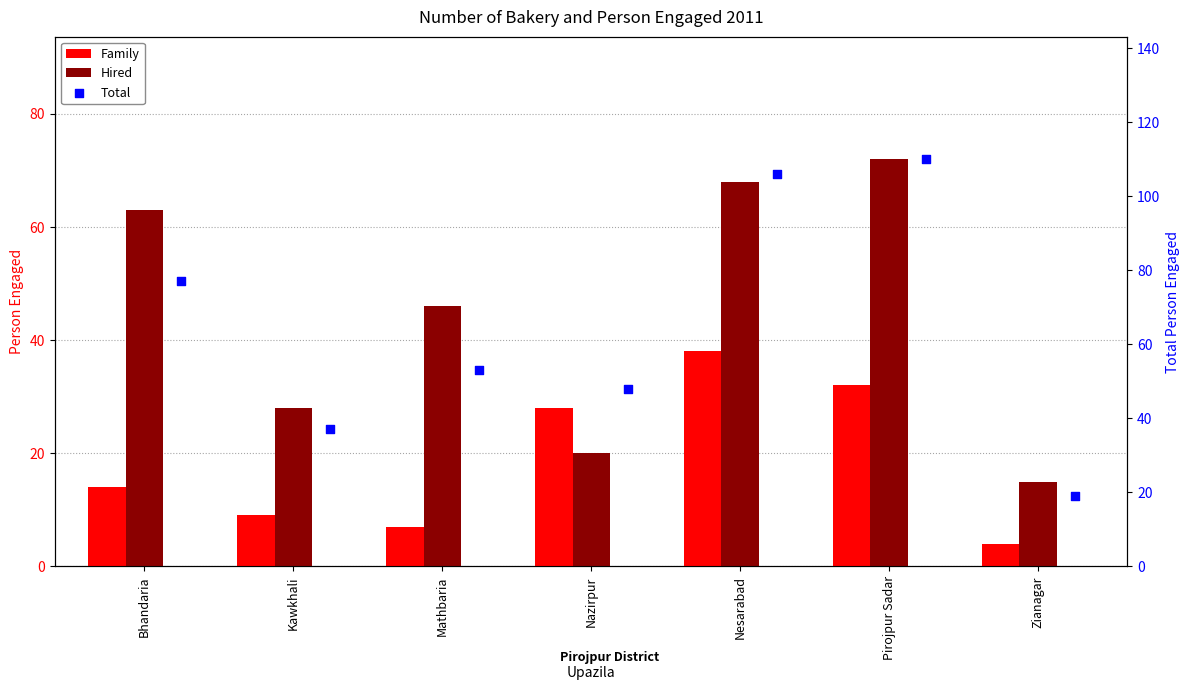

Which series reaches the maximum Y coordinate?

Total